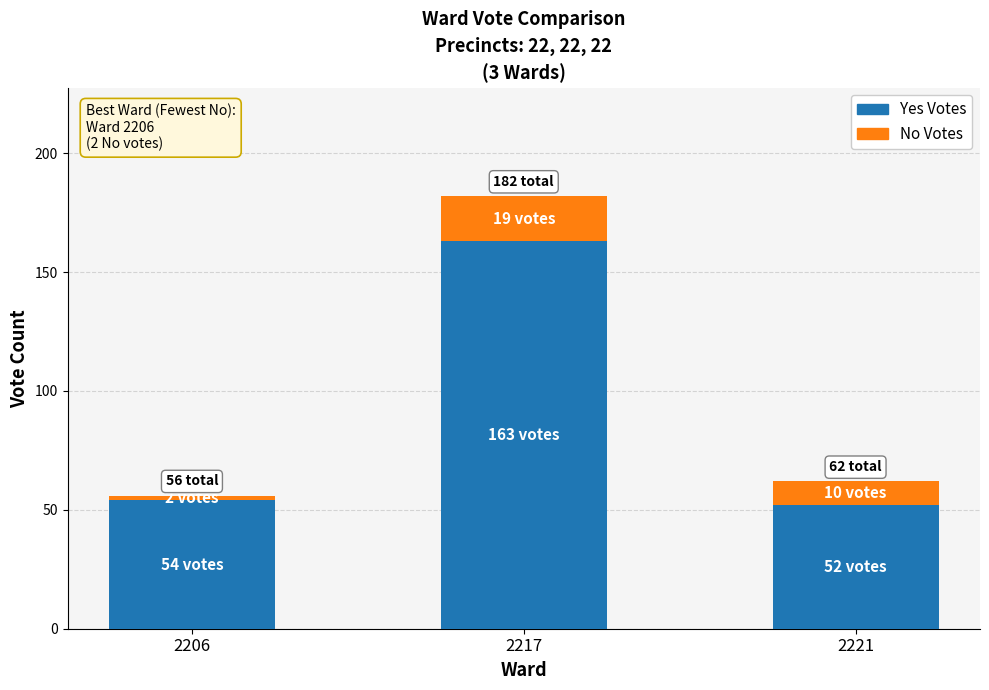

At which category is the sum across all series the highest?

2217